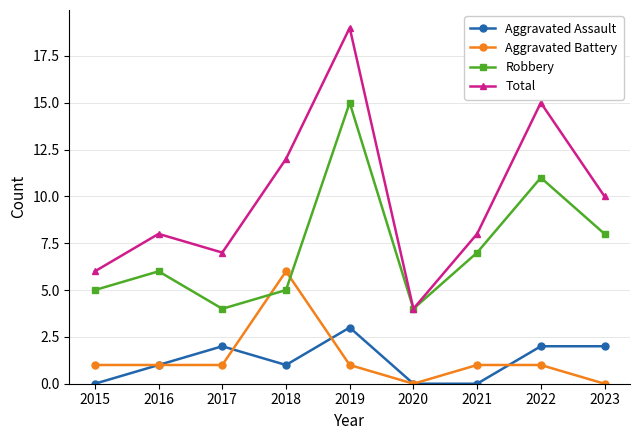

How many distinct data groups are displayed?

4